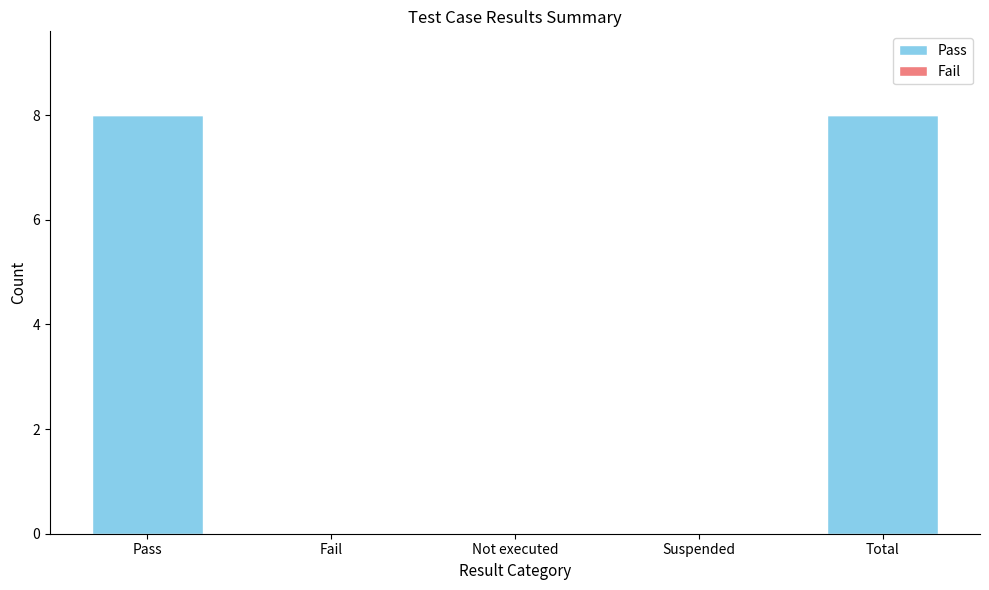

What is the change in value from Pass to Not executed?

-8